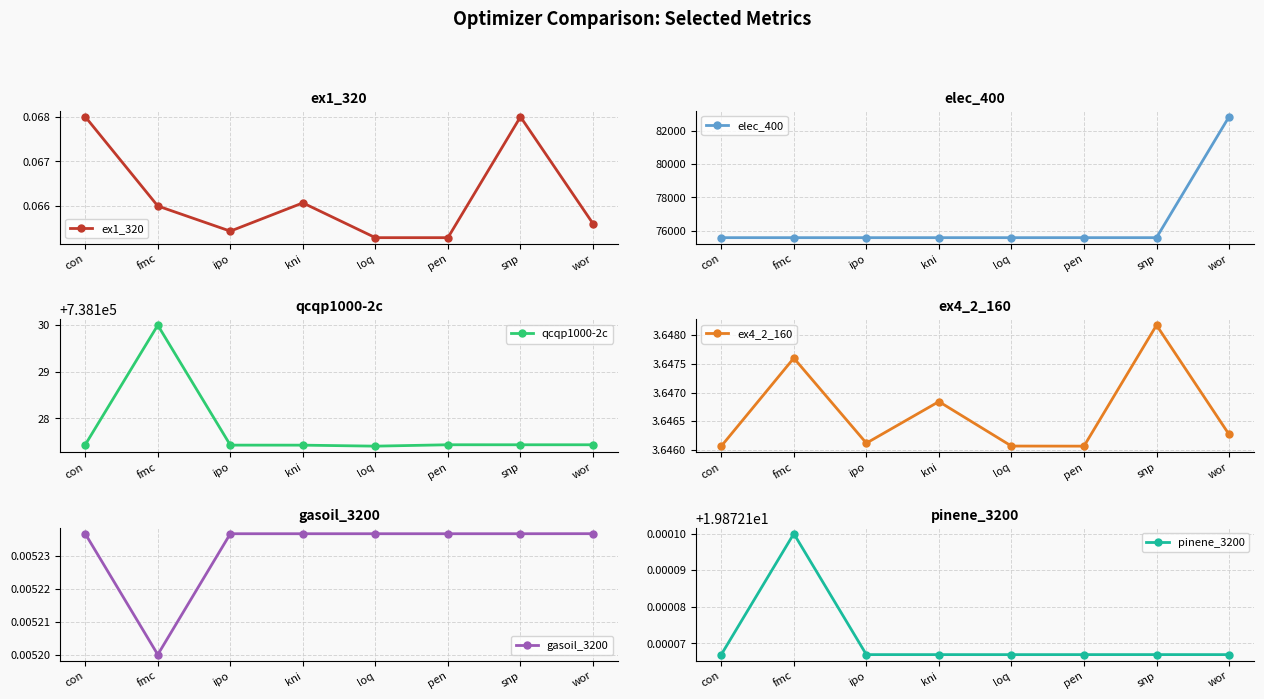

How many lines are shown in the chart?

6